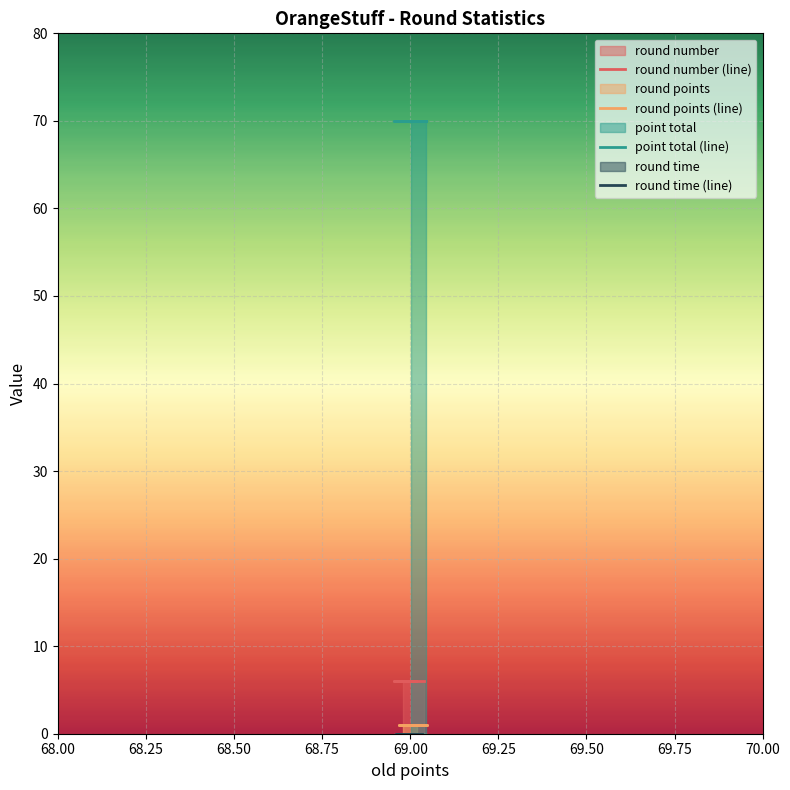

Which series has the widest spread of values?

round number